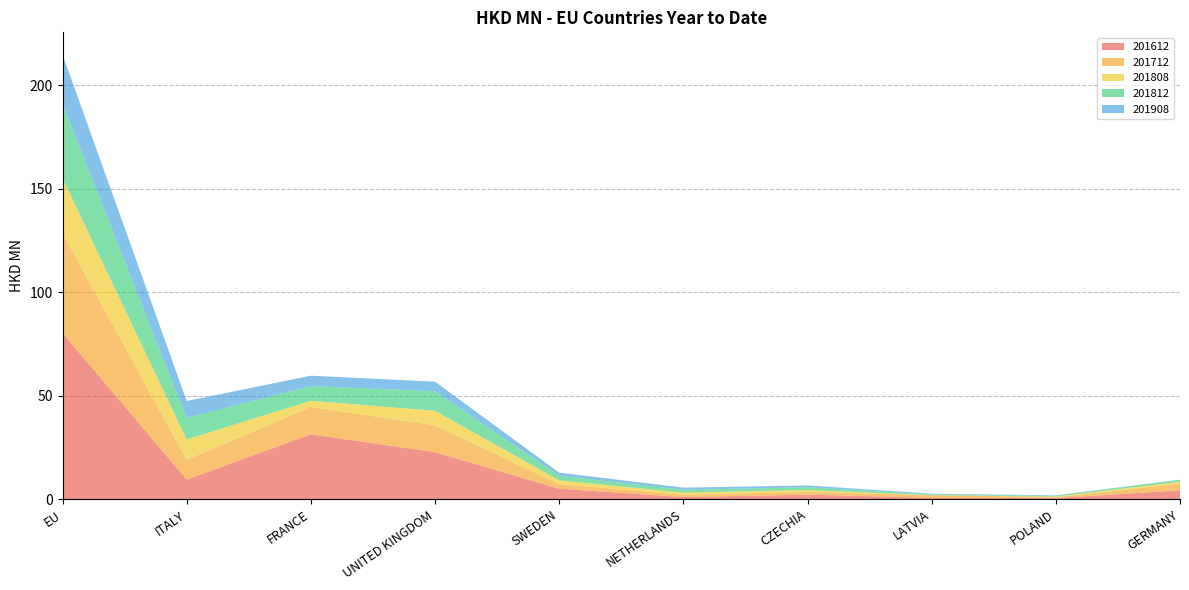

Reading left to right, list all the values displayed in this chart.

201612: EU=80.3	ITALY=9.5	FRANCE=31.3	UNITED KINGDOM=22.7	SWEDEN=5.0	NETHERLANDS=1.0	CZECHIA=2.2	LATVIA=0.7	POLAND=0.5	GERMANY=4.3
201712: EU=48.1	ITALY=9.6	FRANCE=13.2	UNITED KINGDOM=13.0	SWEDEN=2.2	NETHERLANDS=1.1	CZECHIA=1.3	LATVIA=1.3	POLAND=0.5	GERMANY=3.1
201808: EU=26.7	ITALY=9.8	FRANCE=3.0	UNITED KINGDOM=7.0	SWEDEN=1.9	NETHERLANDS=1.1	CZECHIA=0.9	LATVIA=0.0	POLAND=0.3	GERMANY=1.0
201812: EU=35.9	ITALY=10.4	FRANCE=7.1	UNITED KINGDOM=9.5	SWEDEN=2.2	NETHERLANDS=1.4	CZECHIA=1.4	LATVIA=0.3	POLAND=0.4	GERMANY=1.0
201908: EU=23.8	ITALY=8.2	FRANCE=5.0	UNITED KINGDOM=4.6	SWEDEN=1.5	NETHERLANDS=1.0	CZECHIA=0.8	LATVIA=0.3	POLAND=0.2	GERMANY=0.0